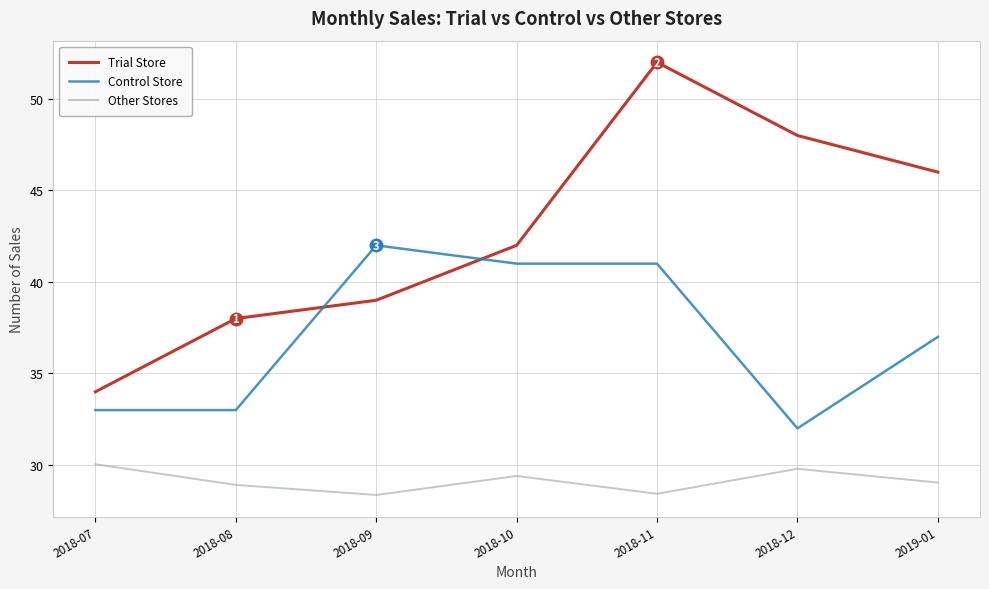

What is the minimum value shown in the chart?

28.4